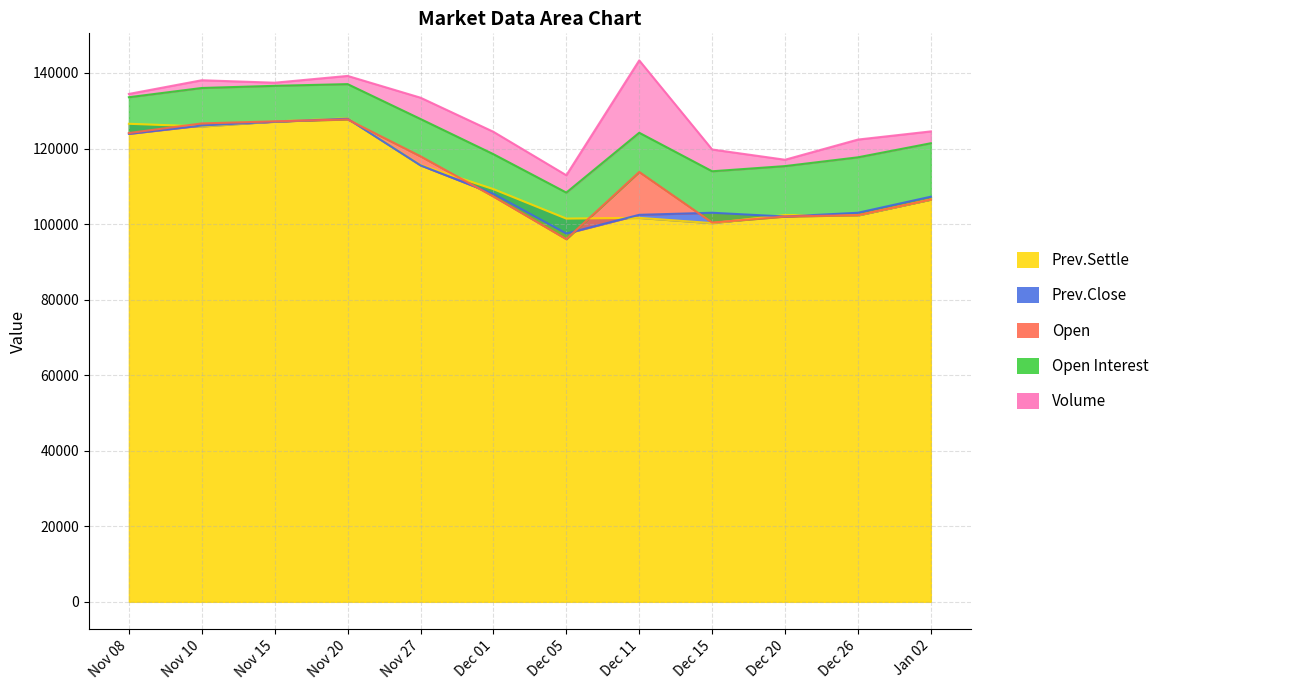

Between which two adjacent categories do Prev.Close and Prev.Settle first intersect?

Nov 08 and Nov 10